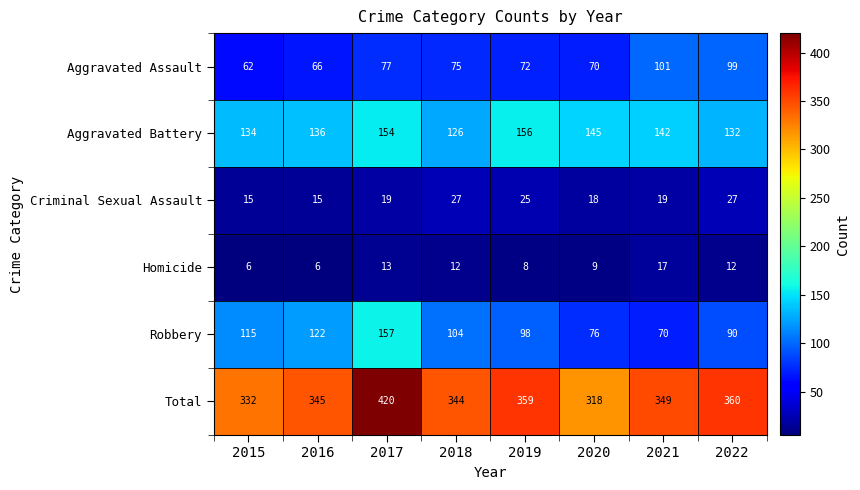

Which series has the widest spread of values?

Total